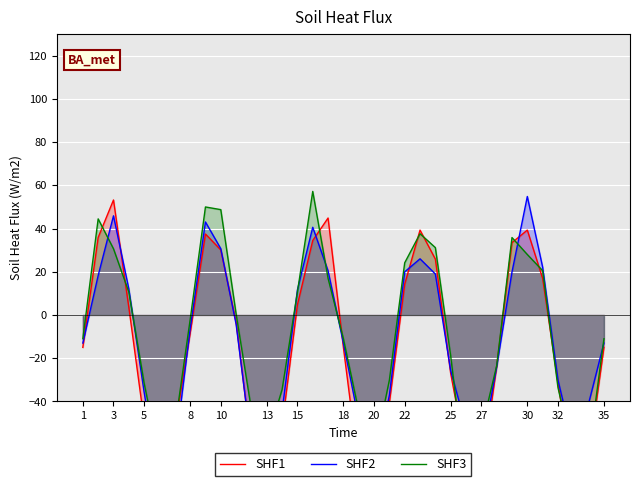

What is the greatest value displayed?

57.2